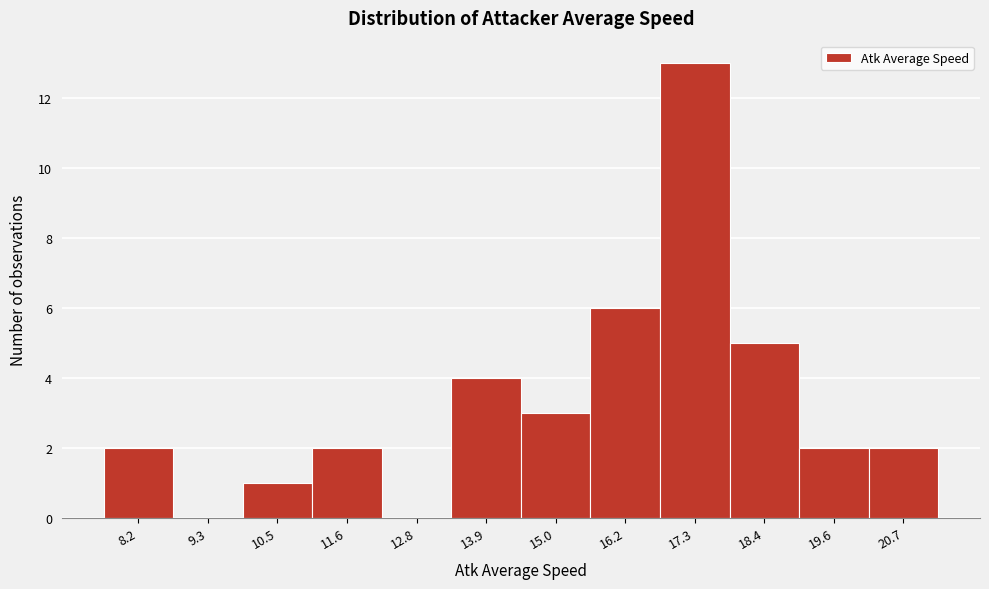

Reading right to left, transcribe all the data shown in this chart.

20.7=2	19.6=2	18.4=5	17.3=13	16.2=6	15.0=3	13.9=4	12.8=0	11.6=2	10.5=1	9.3=0	8.2=2